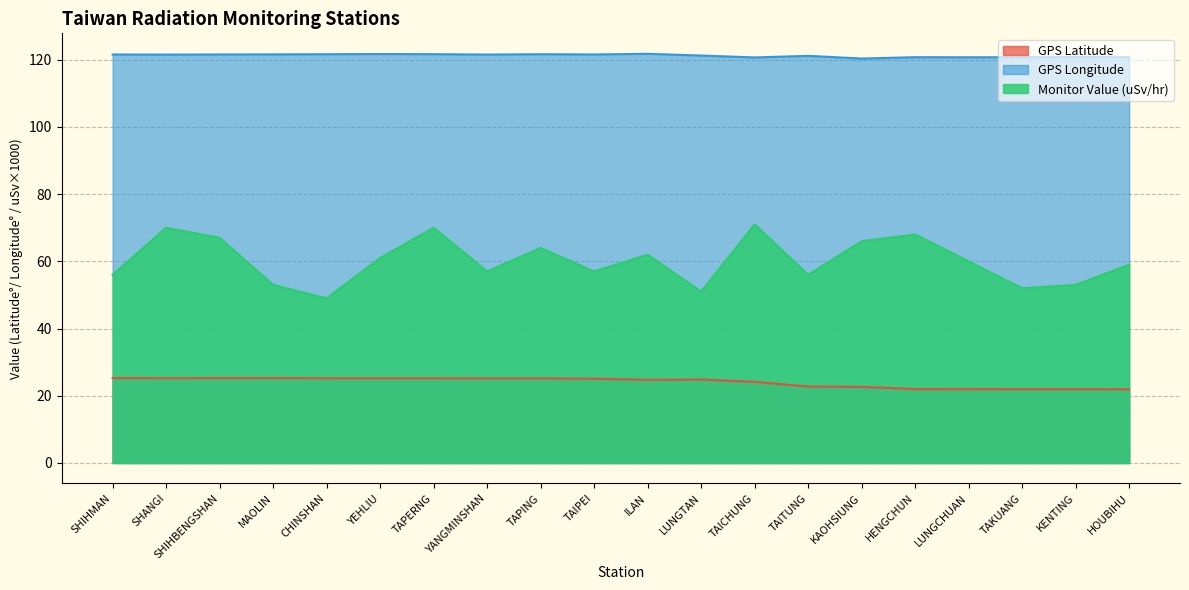

What is the difference between the Monitor Value (uSv/hr) values at SHIHMAN and TAIPEI?

1.0